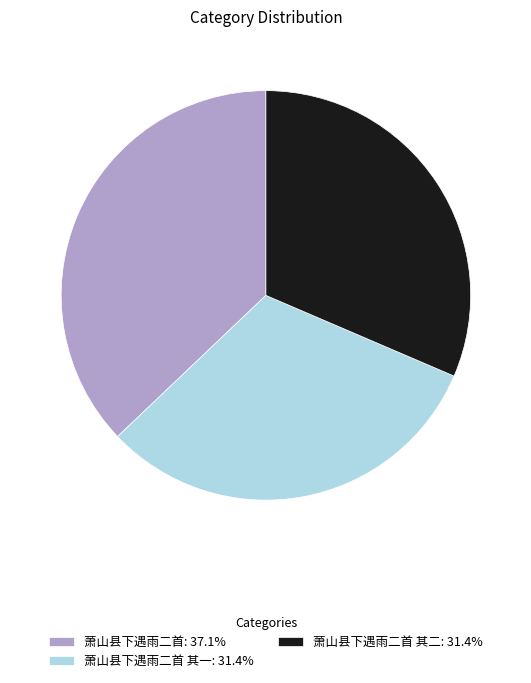

Combined, do 萧山县下遇雨二首 其二: 31.4% and 萧山县下遇雨二首 其一: 31.4% account for over 50%?

Yes